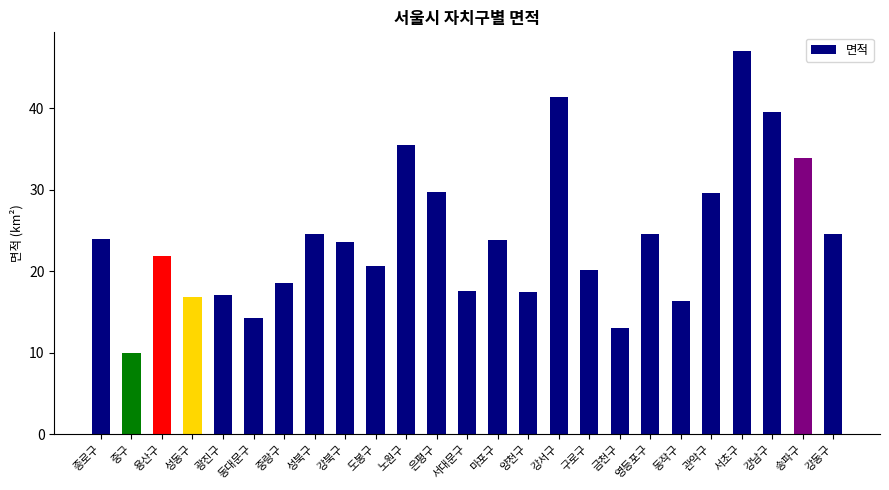

Which has a higher value, 종로구 or 관악구?

관악구